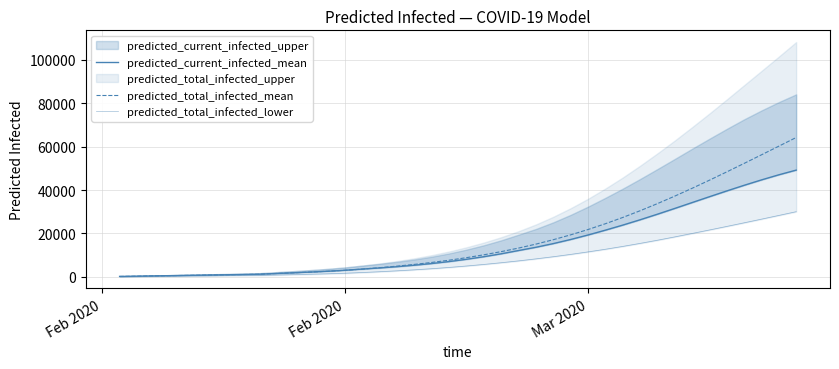

The predicted_total_infected_lower series shows 38219 at 34. True or false?

False